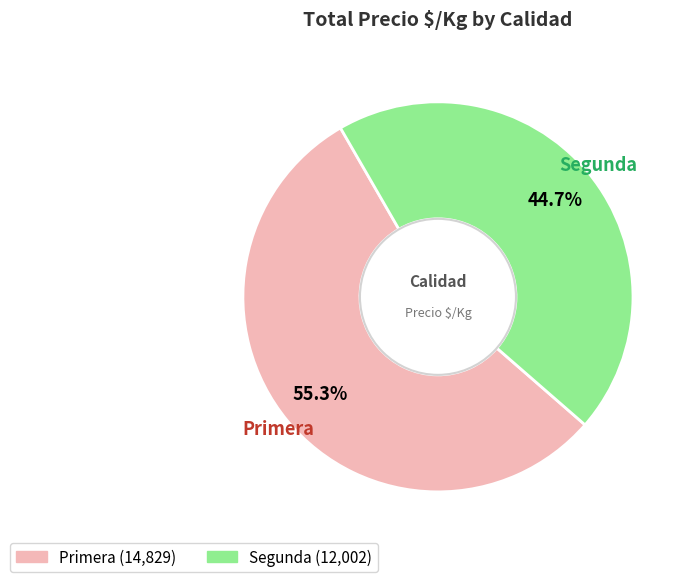

What is the ratio of the value at Primera to the value at Segunda?

1.2